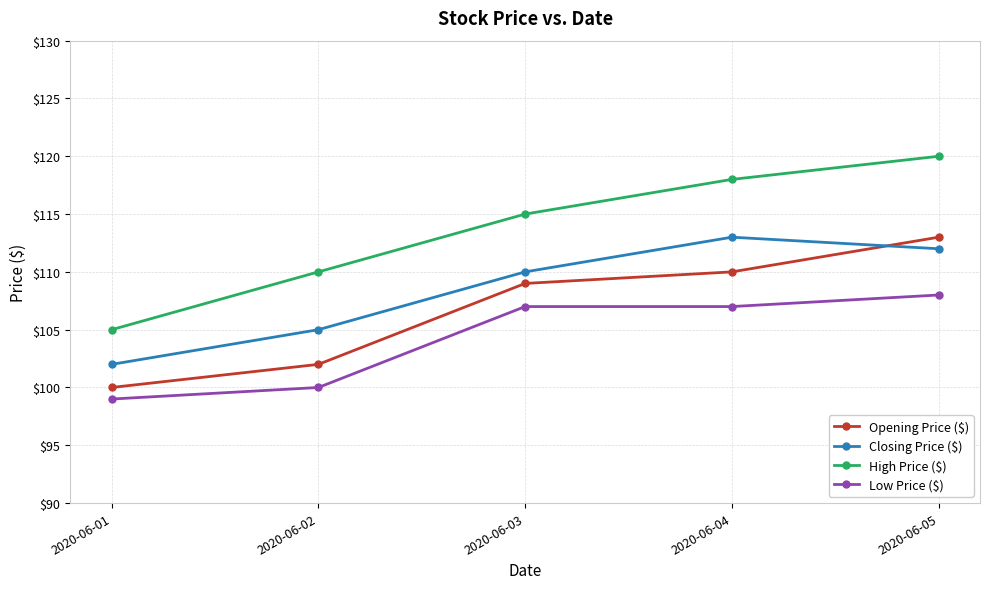

Which series has the widest spread of values?

High Price ($)